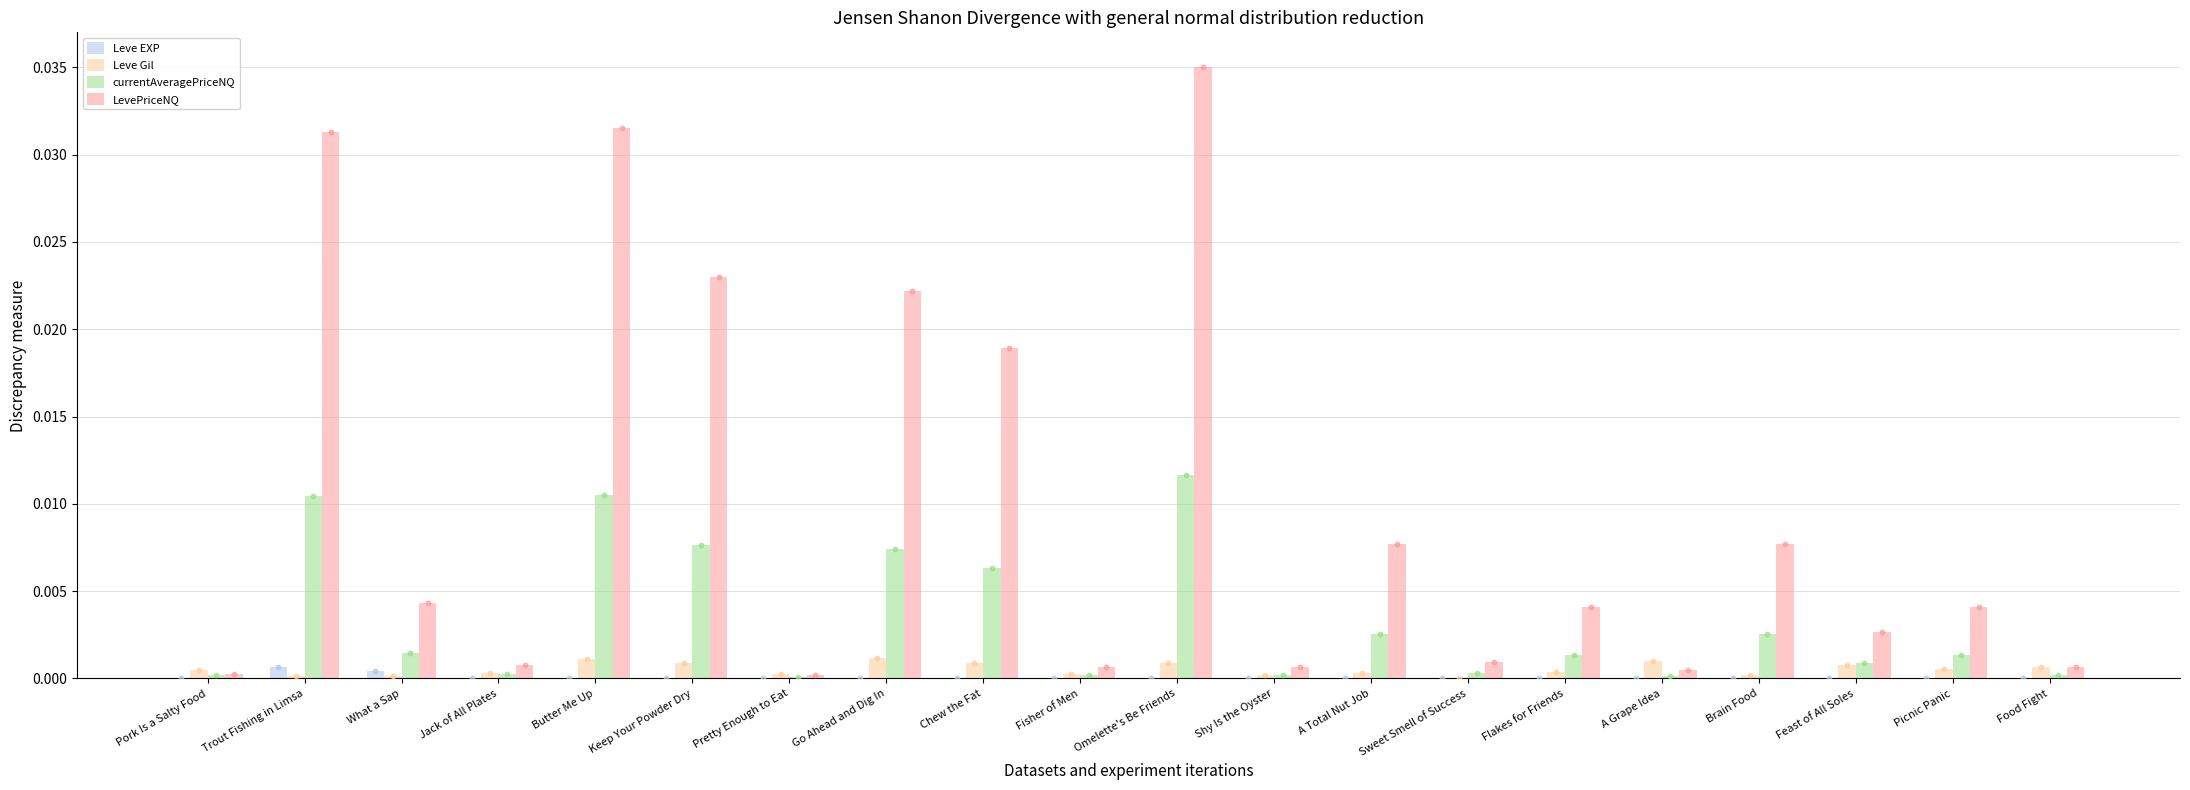

Which series has the largest total across all categories?

LevePriceNQ